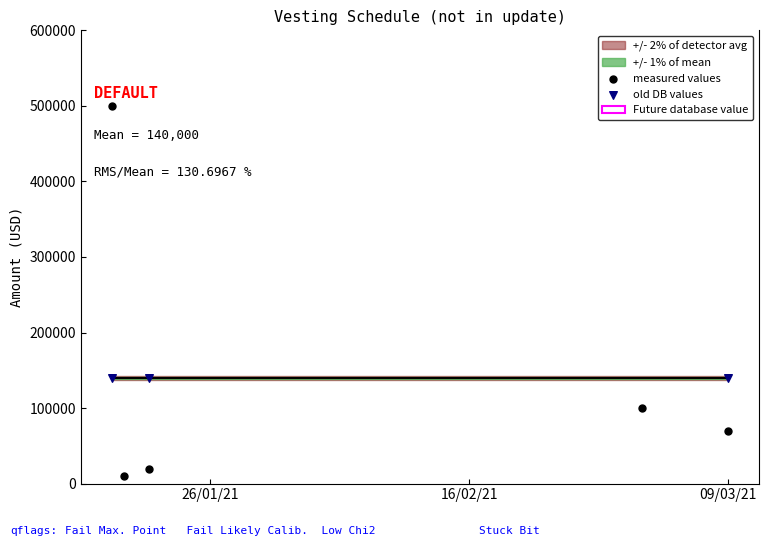

Which series contains the lowest Y value?

measured values